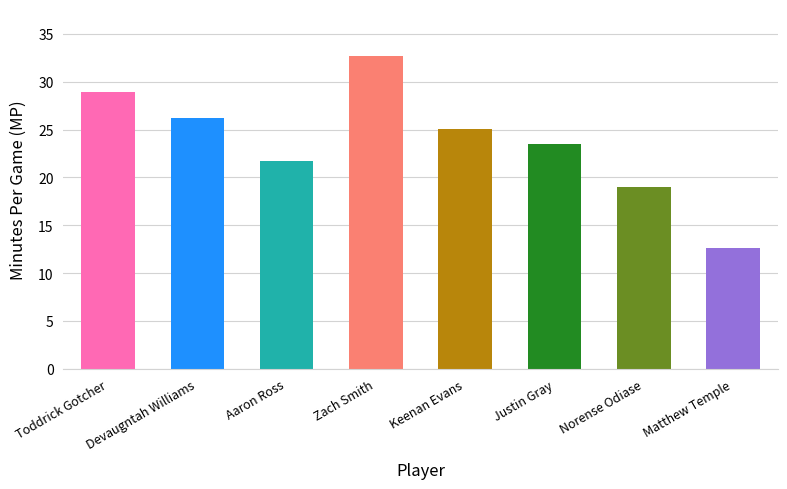

Rank the categories by value from highest to lowest.

Zach Smith, Toddrick Gotcher, Devaugntah Williams, Keenan Evans, Justin Gray, Aaron Ross, Norense Odiase, Matthew Temple